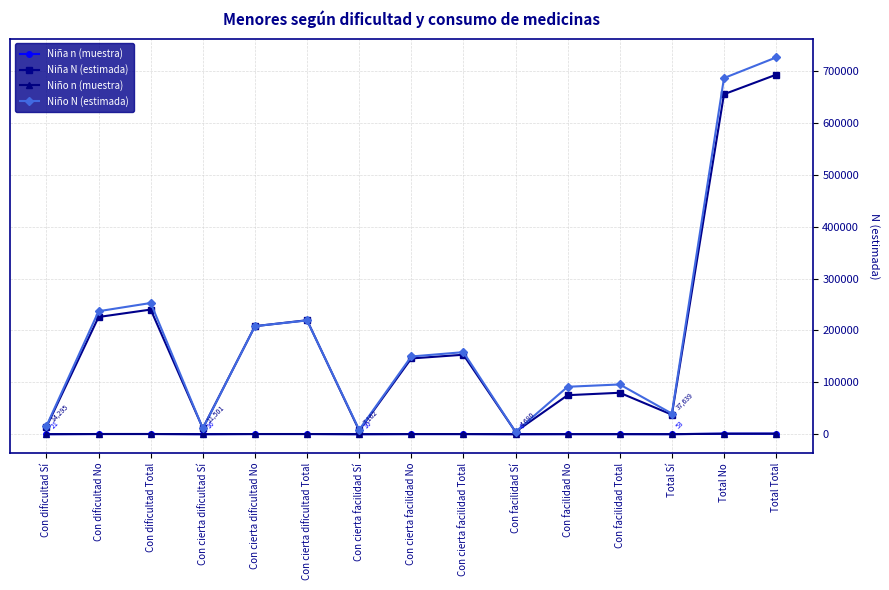

What is the greatest value displayed?

726318